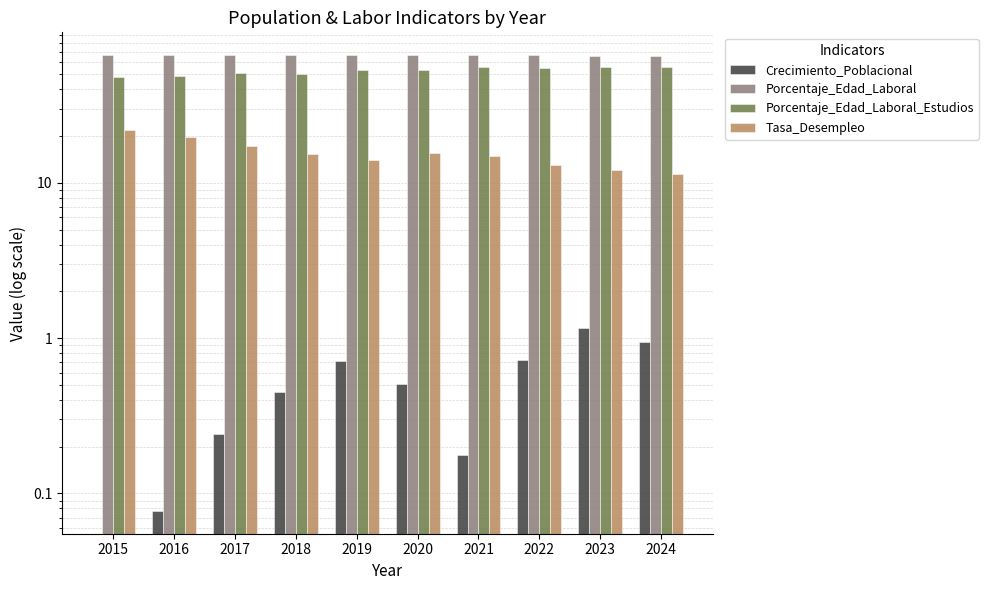

At which category is the sum across all series the highest?

2021